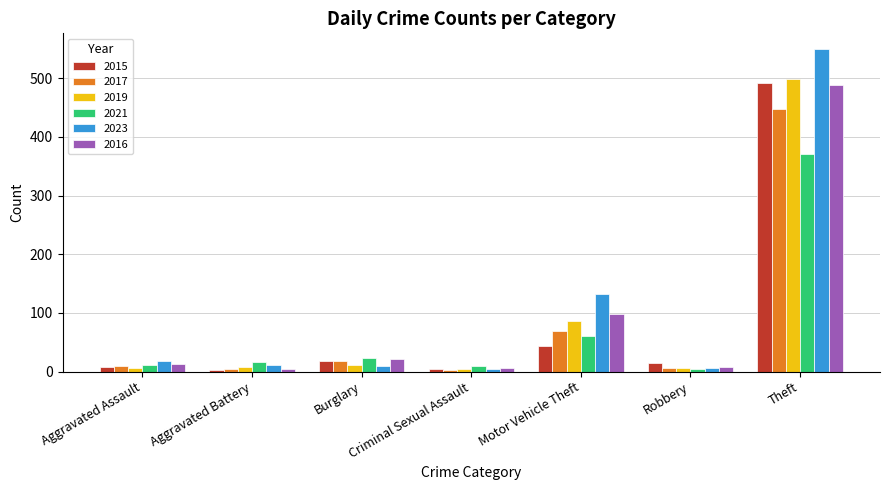

How many data points in 2017 are less than 10?

3